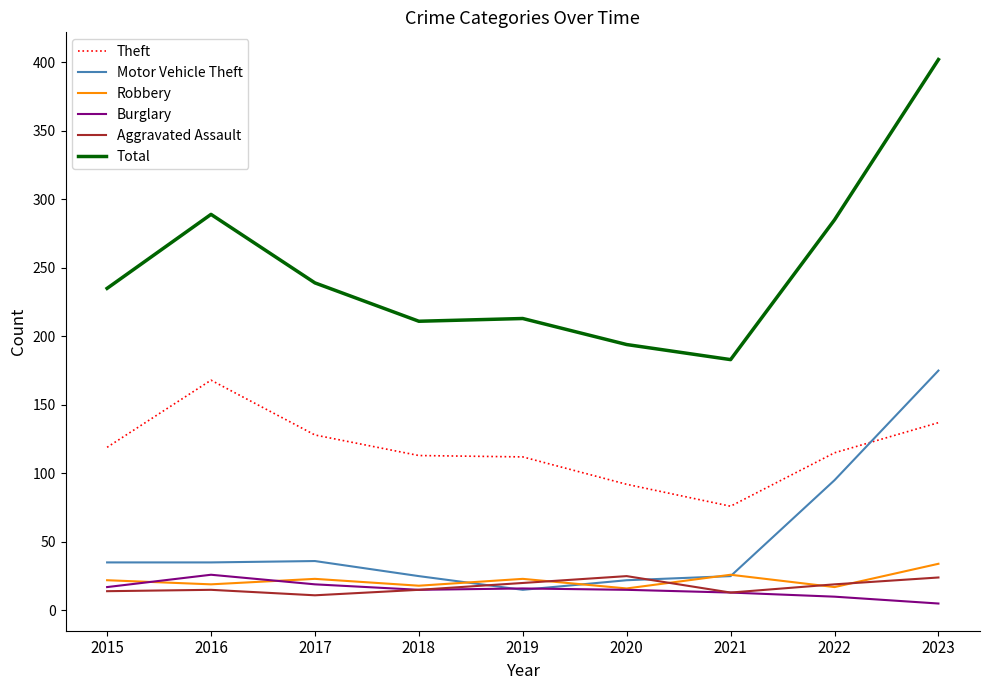

What is the lowest value of the Motor Vehicle Theft series?

15